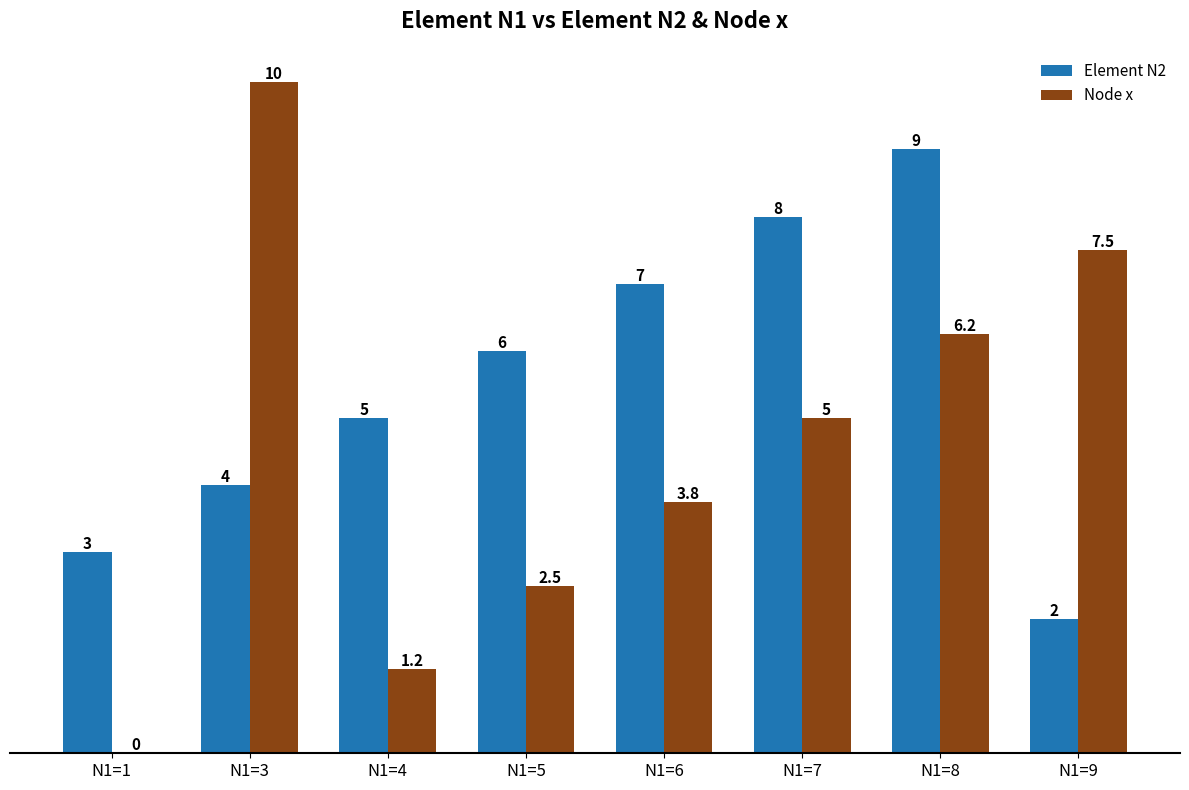

At which category does the chart reach its peak across all series?

N1=3